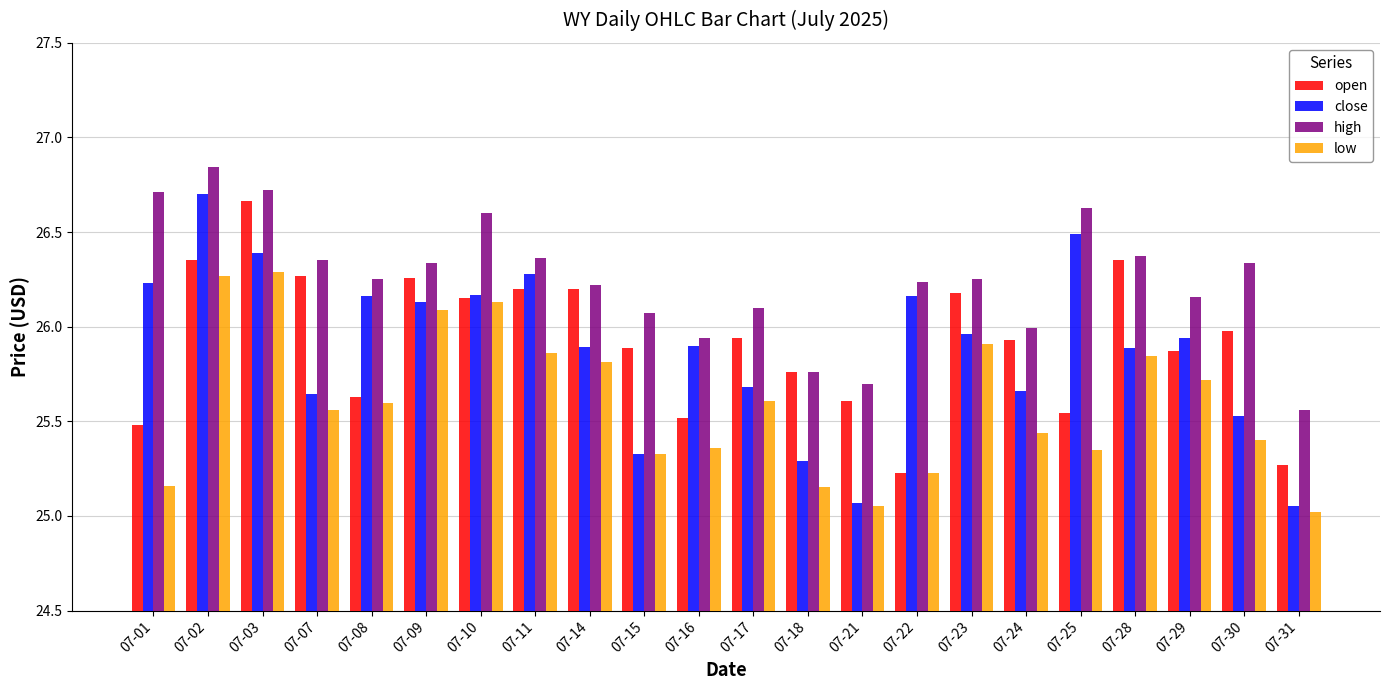

Is it true that open equals 9.4 at 07-10?

False